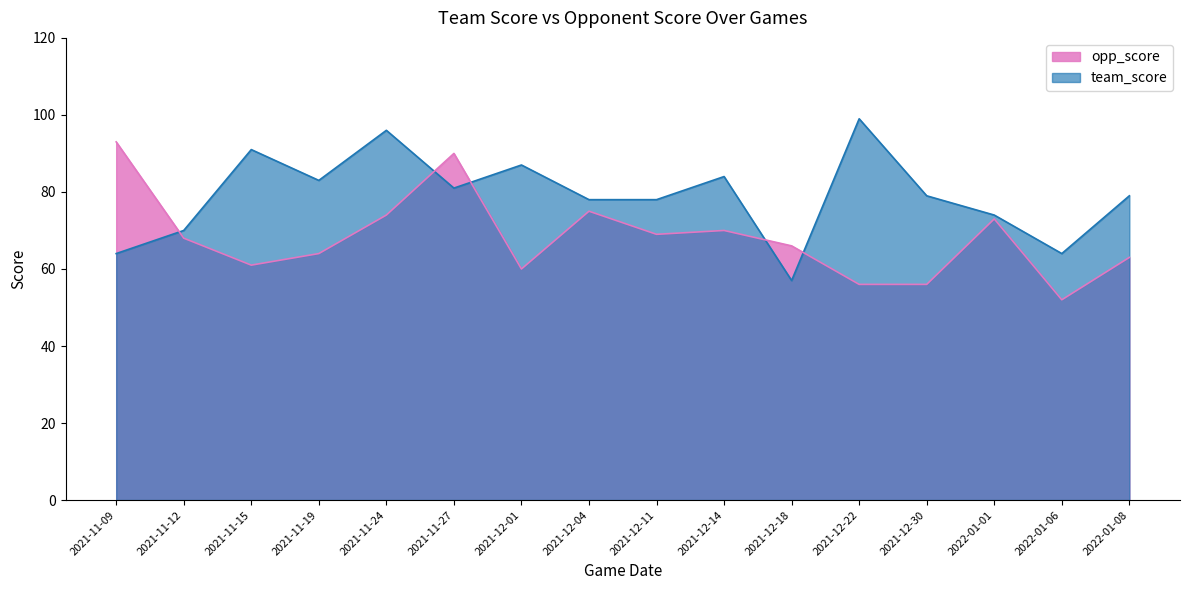

How many interior local peaks does the team_score series have?

5